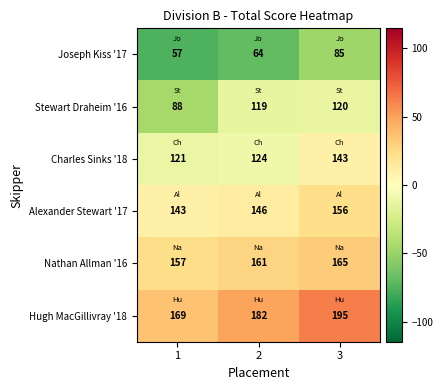

What is the maximum value shown in the chart?

195